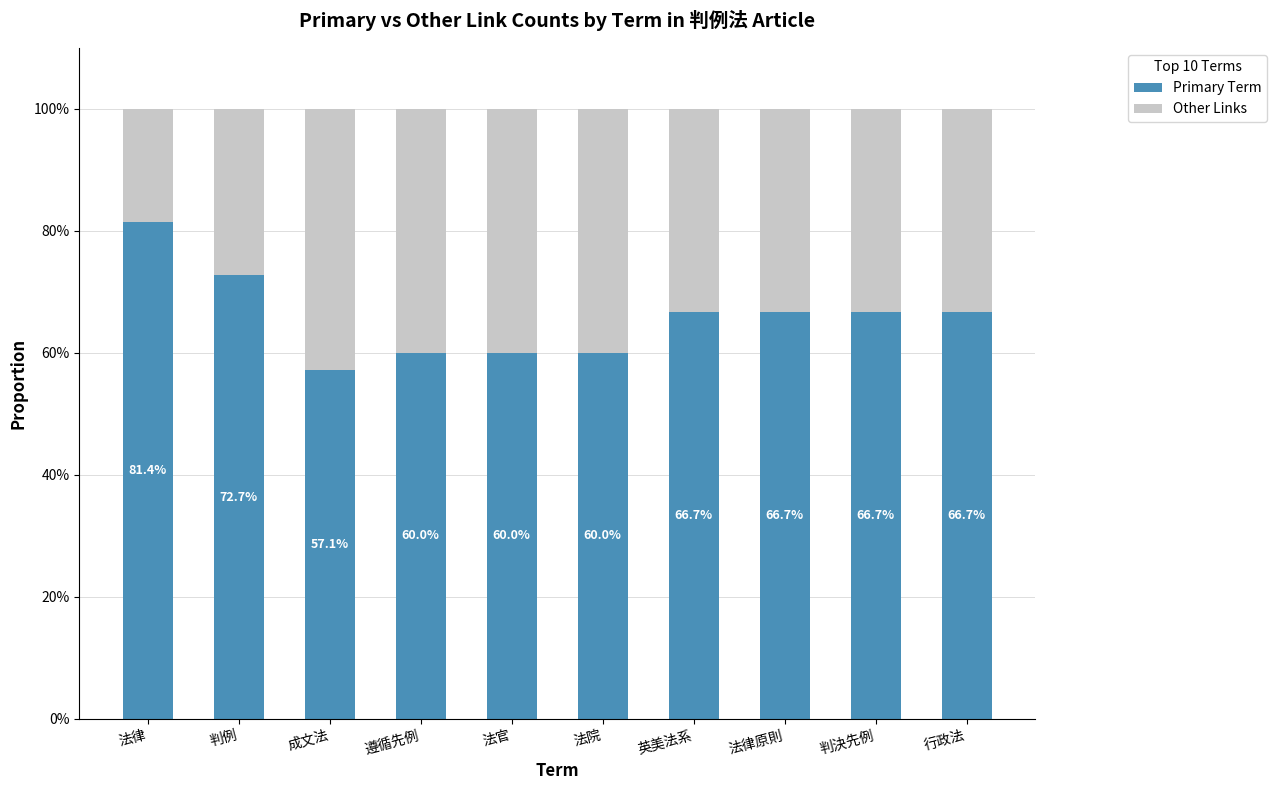

Where does the Primary Term series first go above 66?

法律